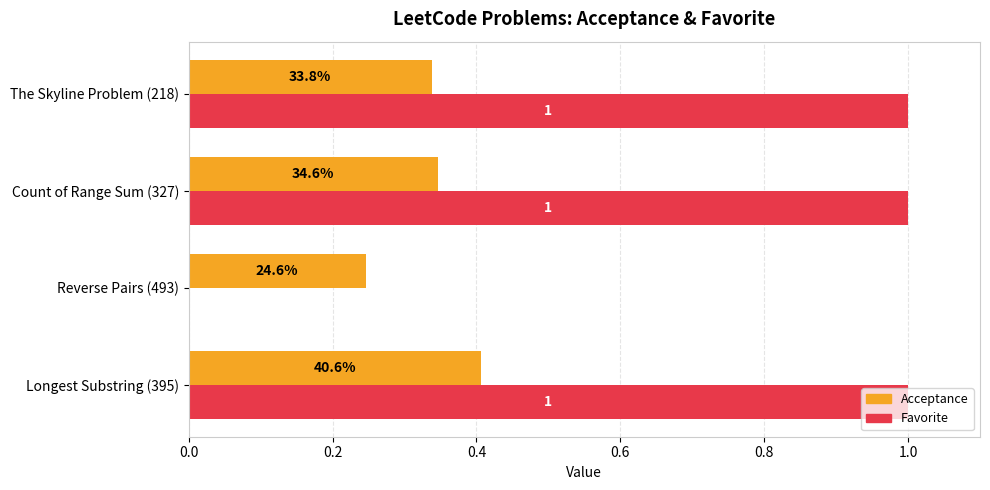

The Acceptance series shows 0.2 at The Skyline Problem (218). True or false?

False